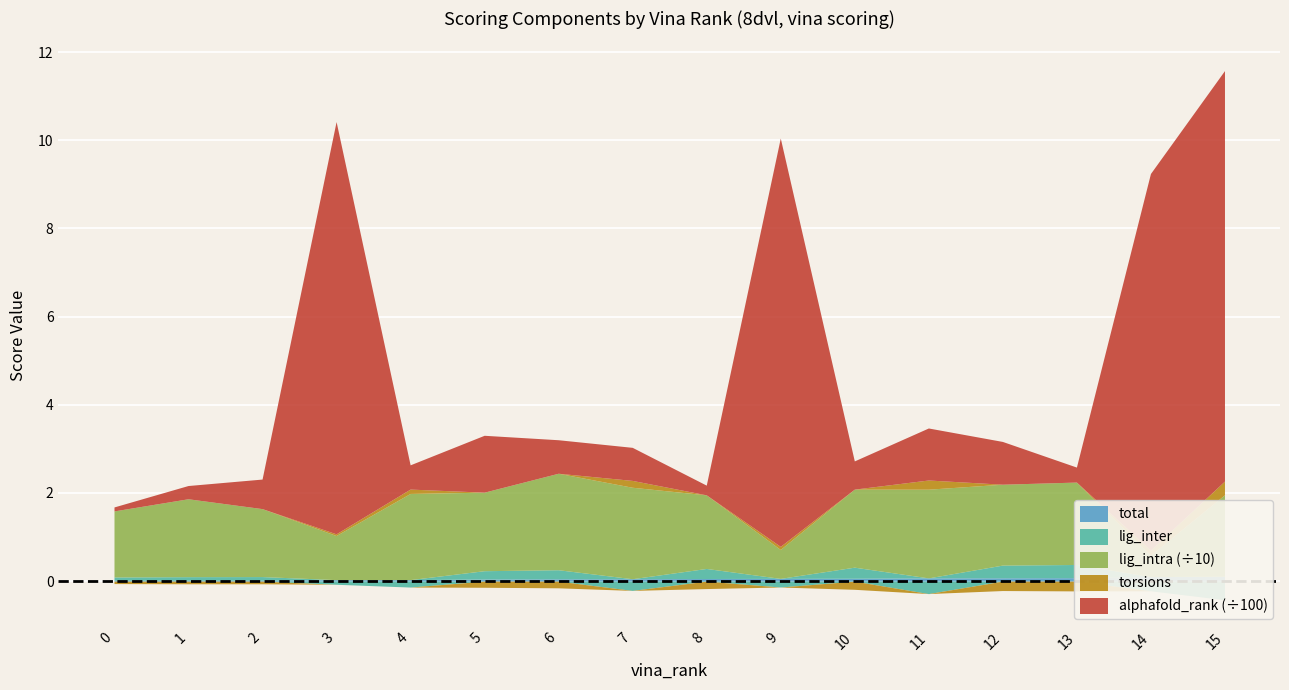

True or false: alphafold_rank has more than 0 interior local peaks.

True